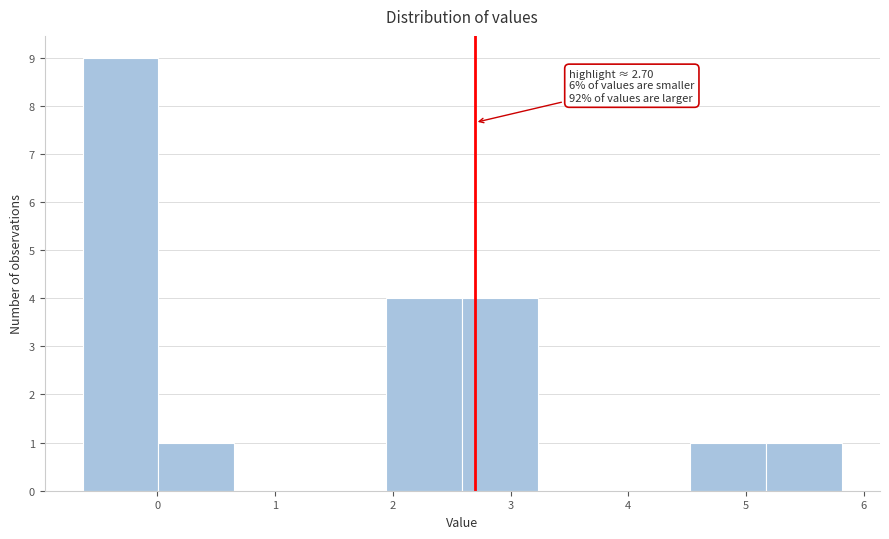

Over which range of the x-axis is the bar tallest?

-0.6 to 0.0